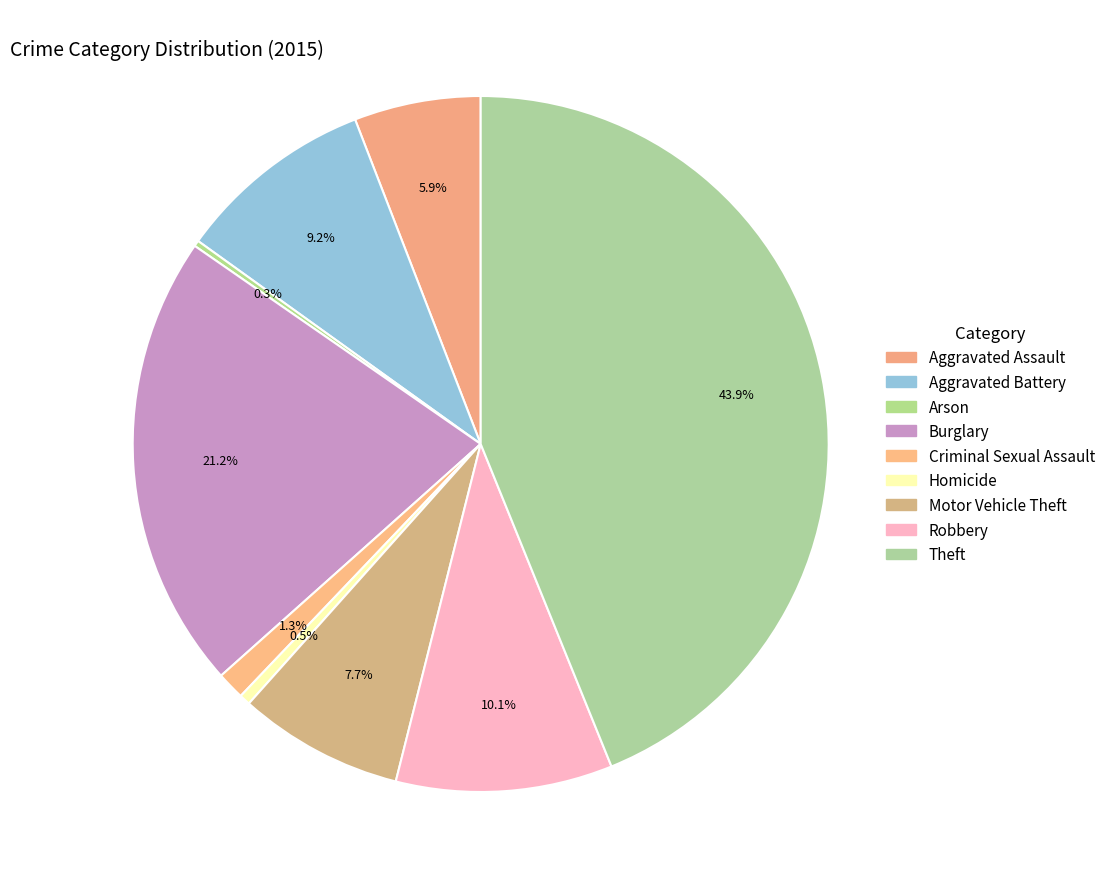

Which slice is the largest?

Theft